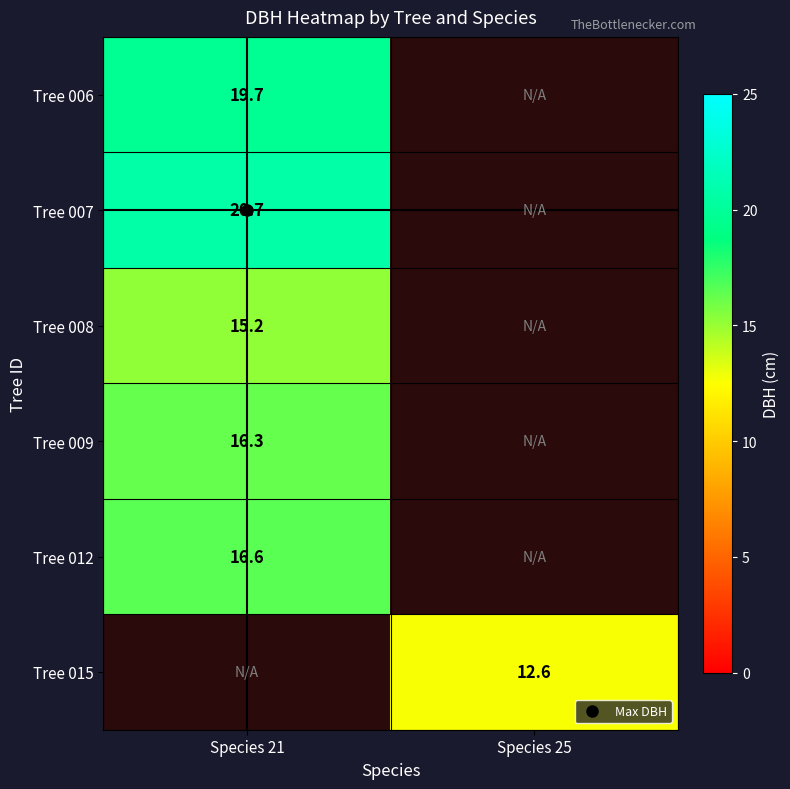

What is the greatest value displayed?

20.7